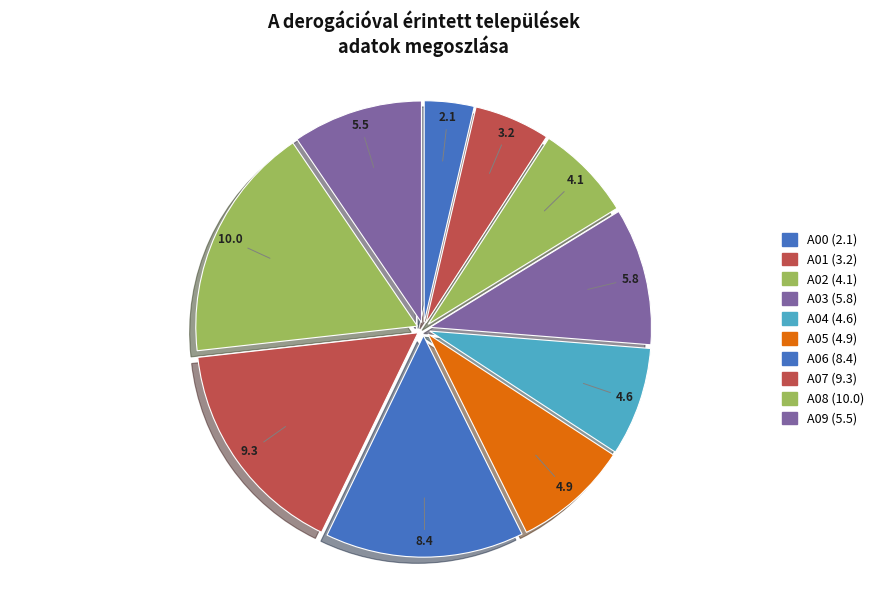

To the nearest percent, what is the difference between the largest and smallest slice percentages?

14%